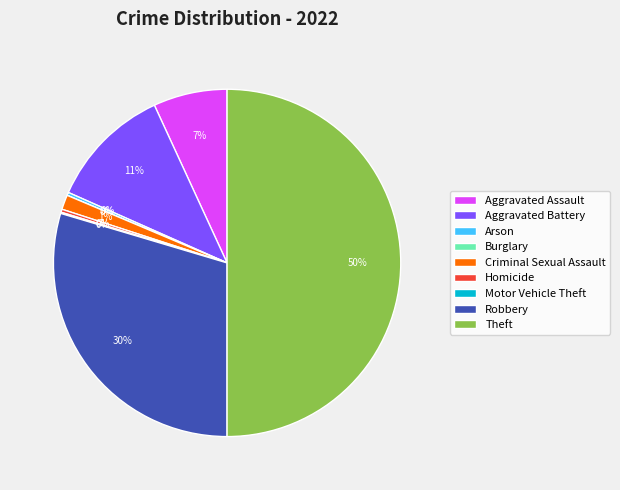

True or false: Homicide accounts for 0% of the total.

True